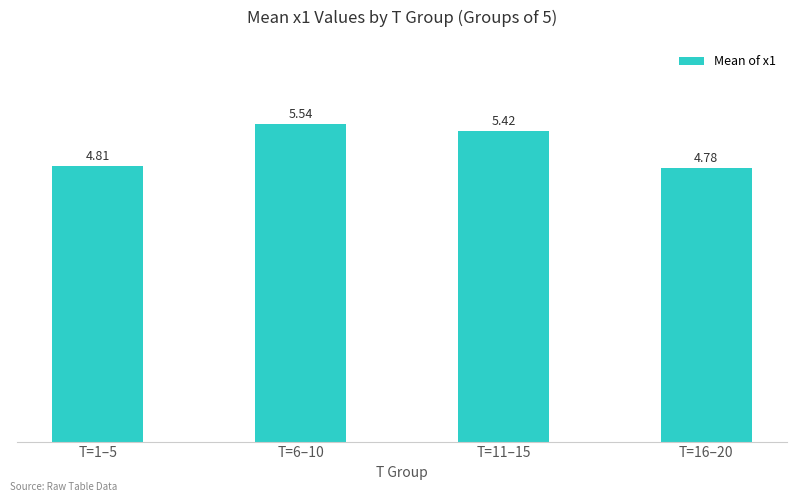

Rank the categories by value from lowest to highest.

T=16–20, T=1–5, T=11–15, T=6–10